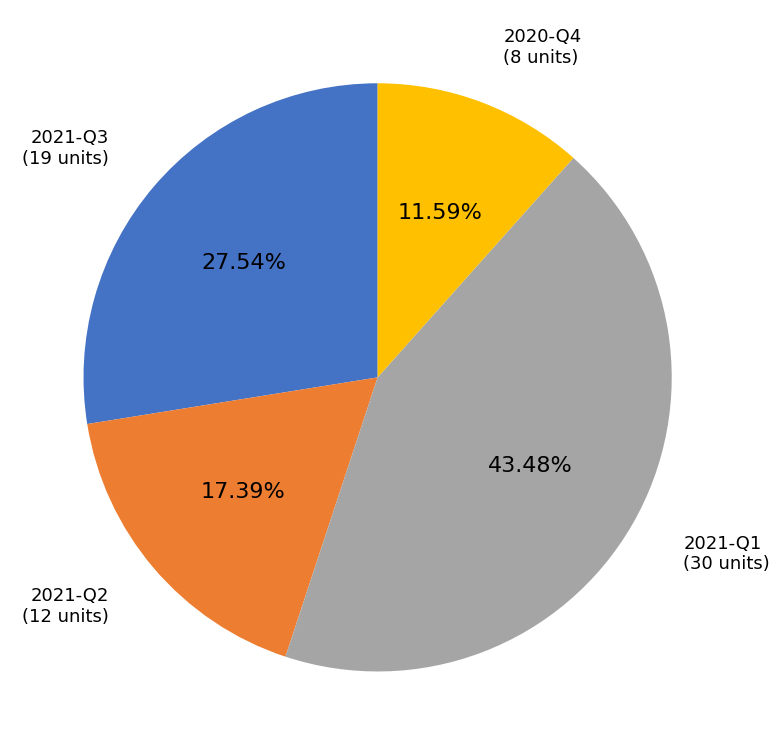

Between 2020-Q4 and 2021-Q2, which is larger?

2021-Q2